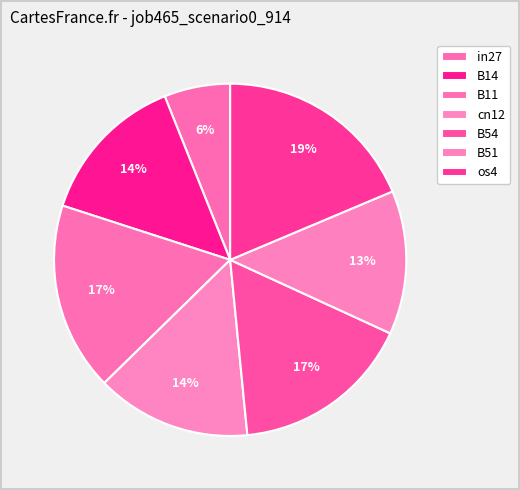

How many segments does this pie chart have?

7